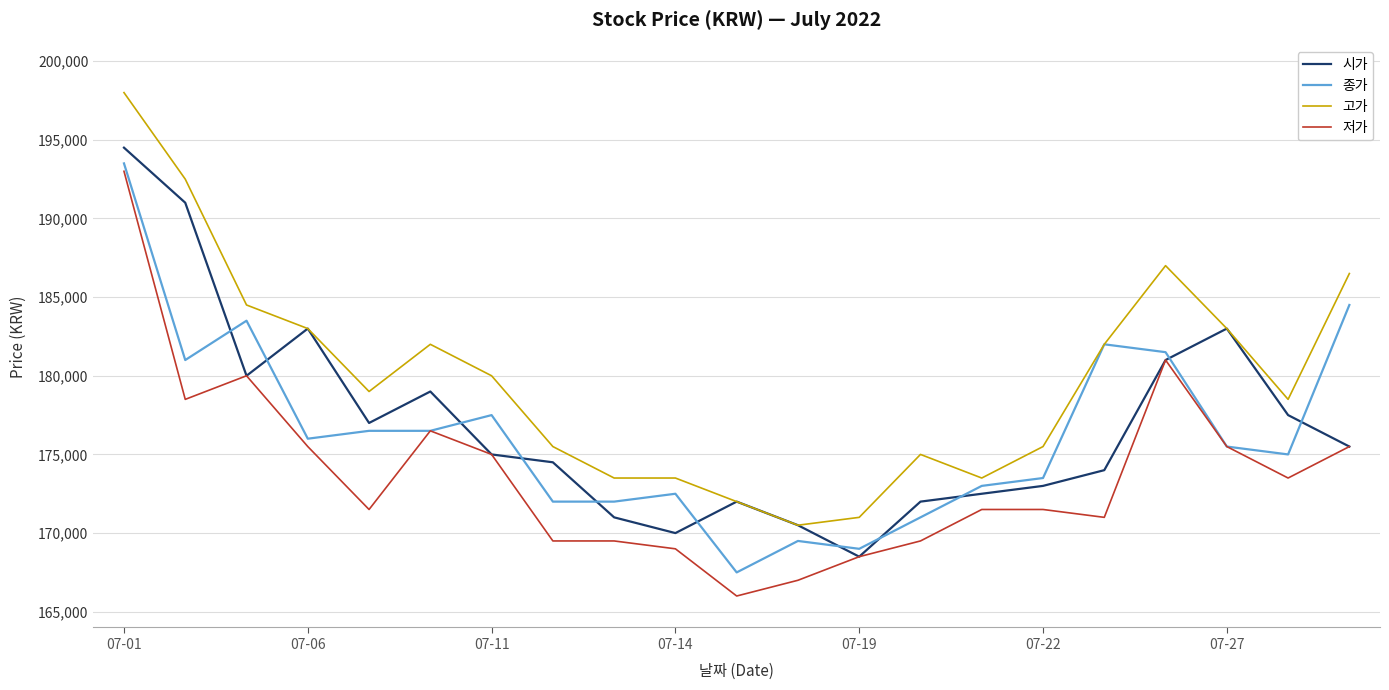

Which series has the largest total across all categories?

고가